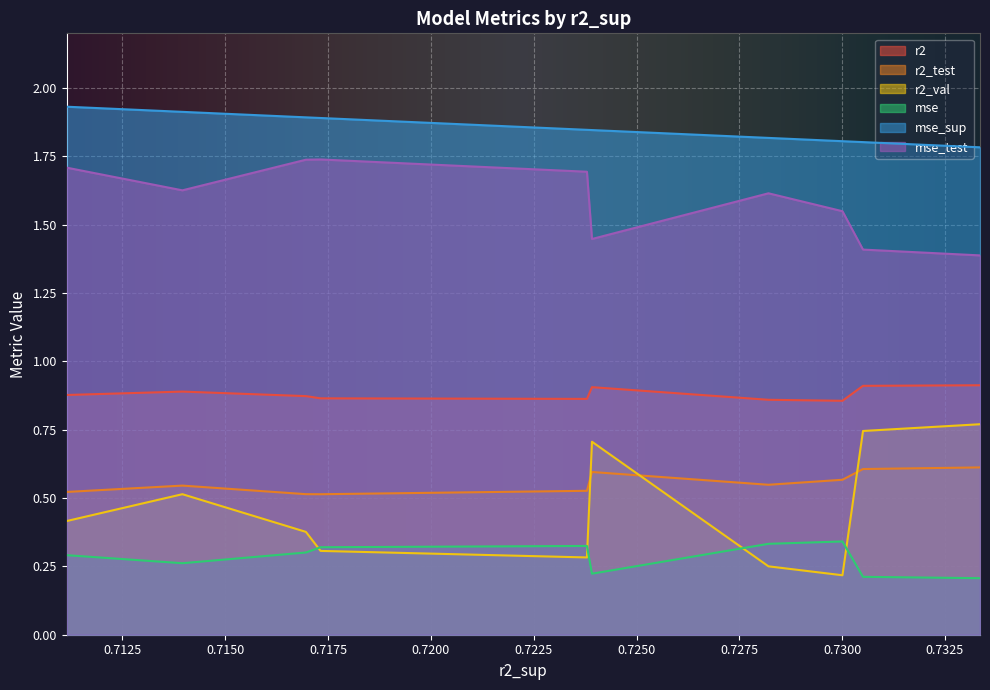

What is the difference between the highest and lowest values at model_1_9_0?

1.6